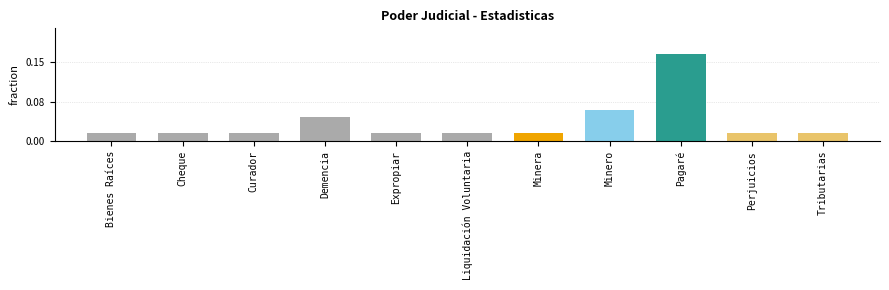

At which category does the chart reach its minimum across all series?

Bienes Raíces